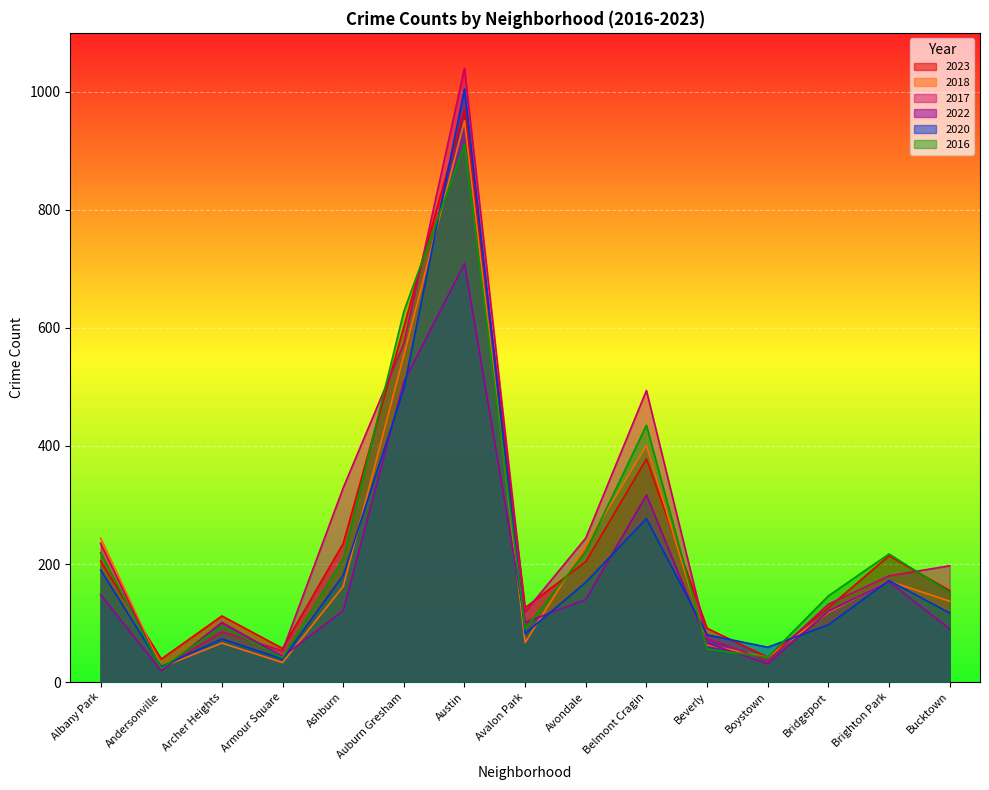

At which category does the chart reach its peak across all series?

Austin